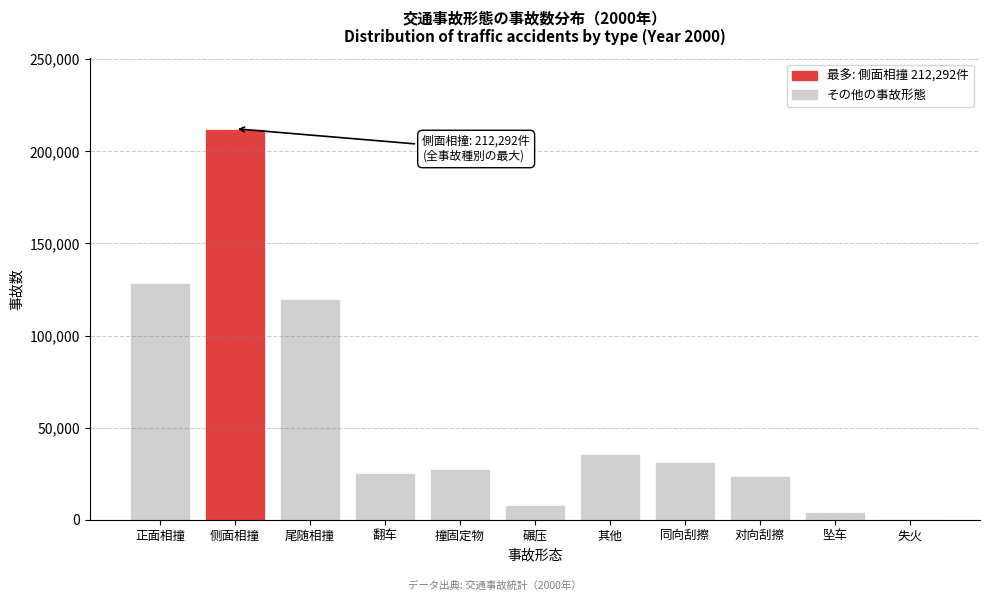

Reading left to right, what are all the values shown in this chart?

正面相撞=128520	侧面相撞=212292	尾随相撞=120038	翻车=25526	撞固定物=27537	碾压=7978	其他=35898	同向刮擦=31078	对向刮擦=23645	坠车=4119	失火=338